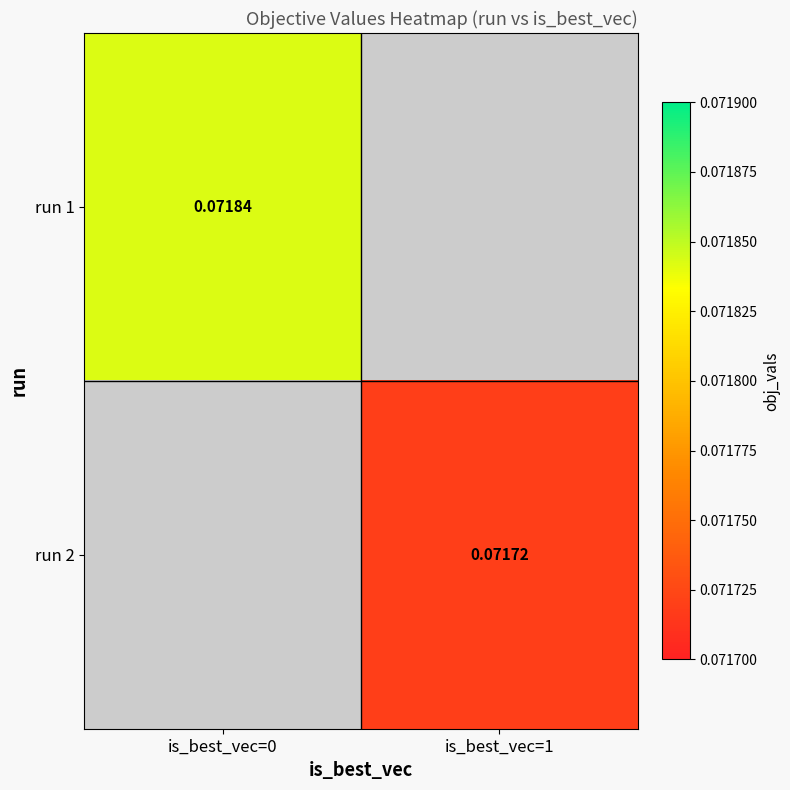

Is the value of run 2 at is_best_vec=1 greater than the value of run 1 at is_best_vec=0?

No